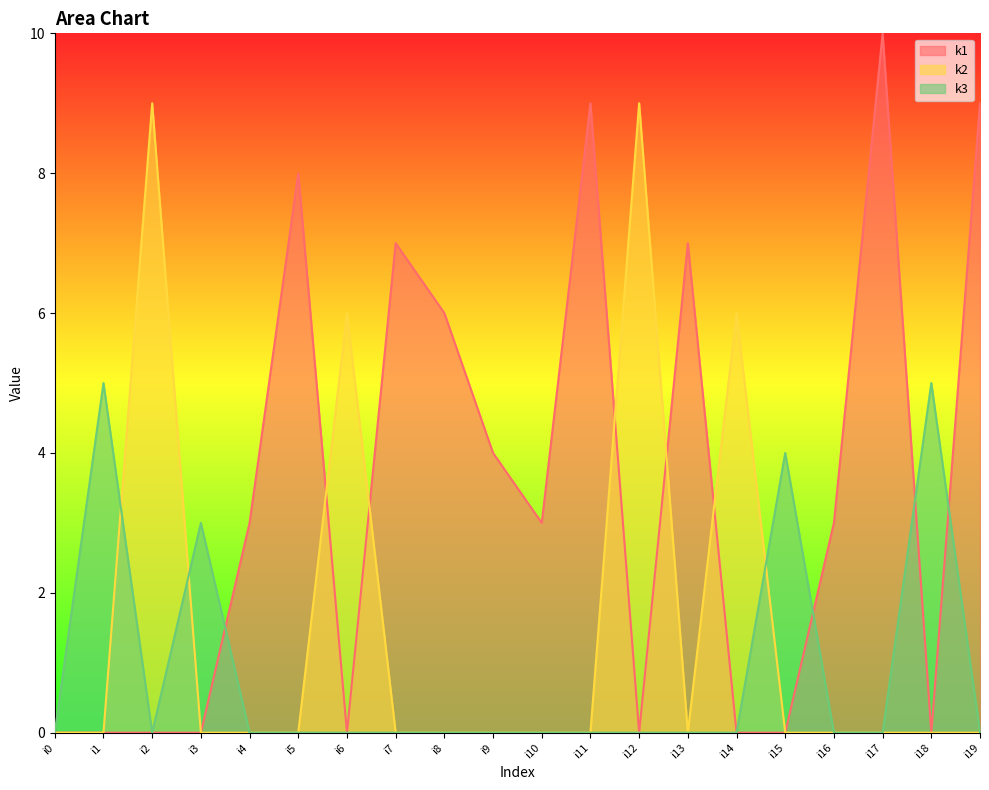

Is it true that k3 equals 0 at i17?

True